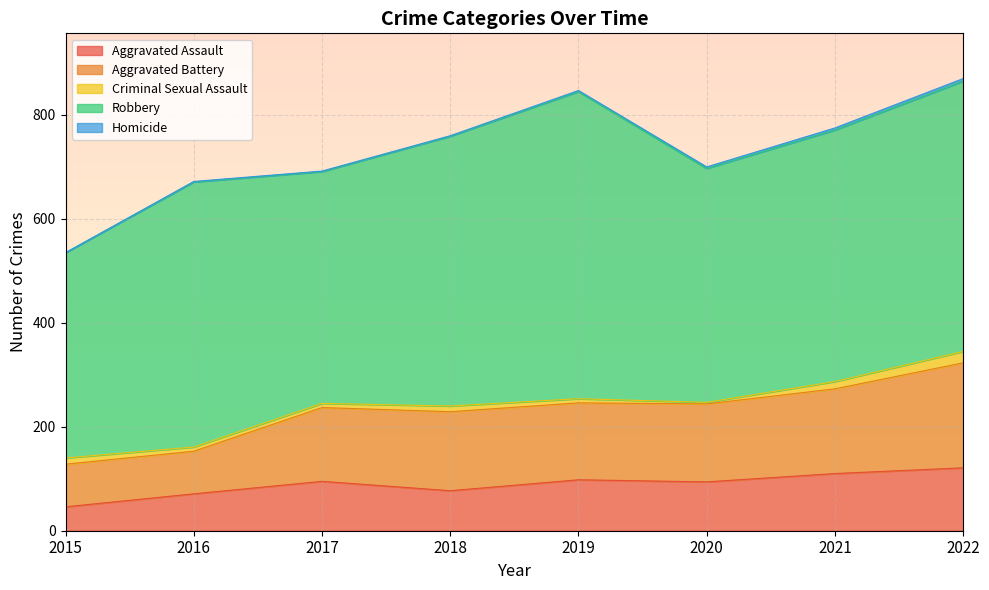

What is the average value of the Aggravated Assault series?

89